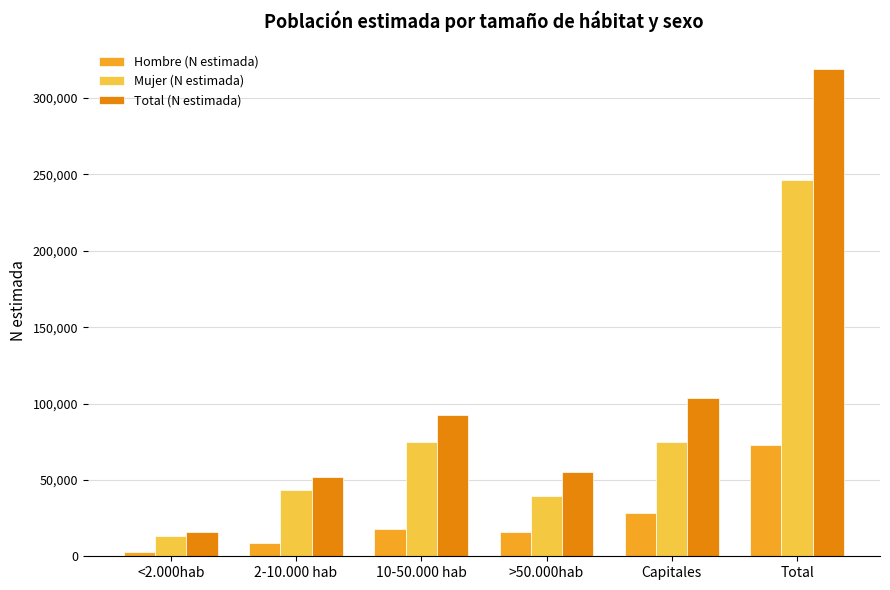

Is the value of Total (N estimada) at <2.000hab greater than the value of Hombre (N estimada) at Capitales?

No